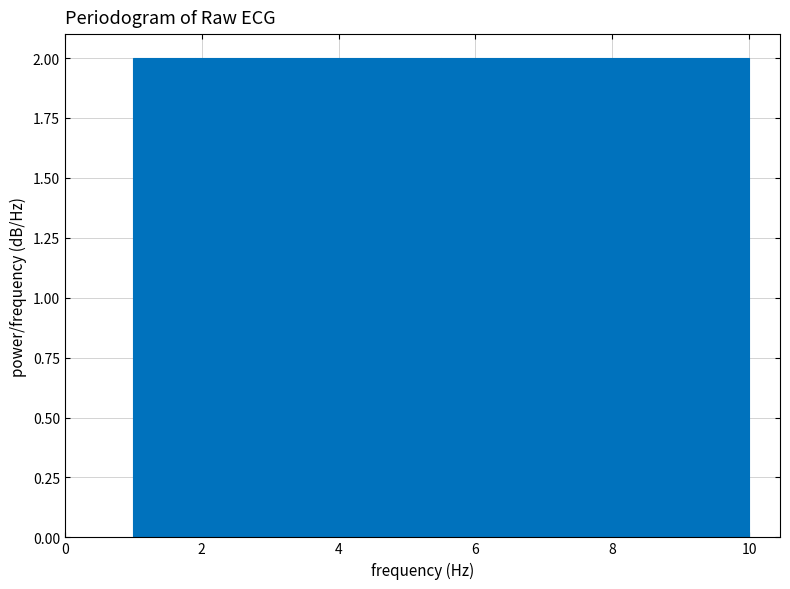

Reading left to right, transcribe this chart: for each bar, give the range it covers on the x-axis and its height. Neither the bar edges nor the heights are printed on the chart, so give them approximately, as read against the axes.

1.0 to 1.9: 2
1.9 to 2.8: 2
2.8 to 3.7: 2
3.7 to 4.6: 2
4.6 to 5.5: 2
5.5 to 6.4: 2
6.4 to 7.3: 2
7.3 to 8.2: 2
8.2 to 9.1: 2
9.1 to 10.0: 2